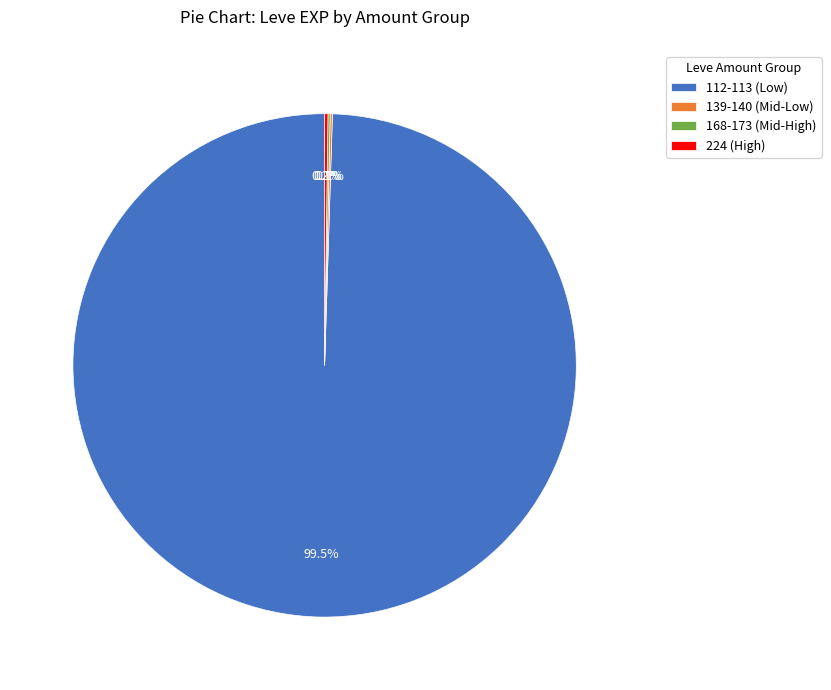

Does 112-113 (Low) represent more than half of the total?

Yes